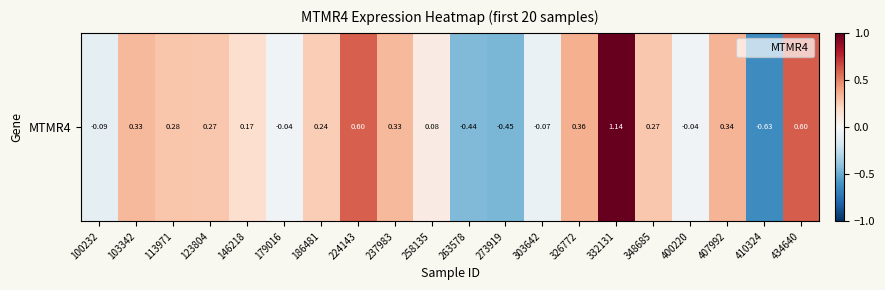

What is the maximum value shown in the chart?

1.1